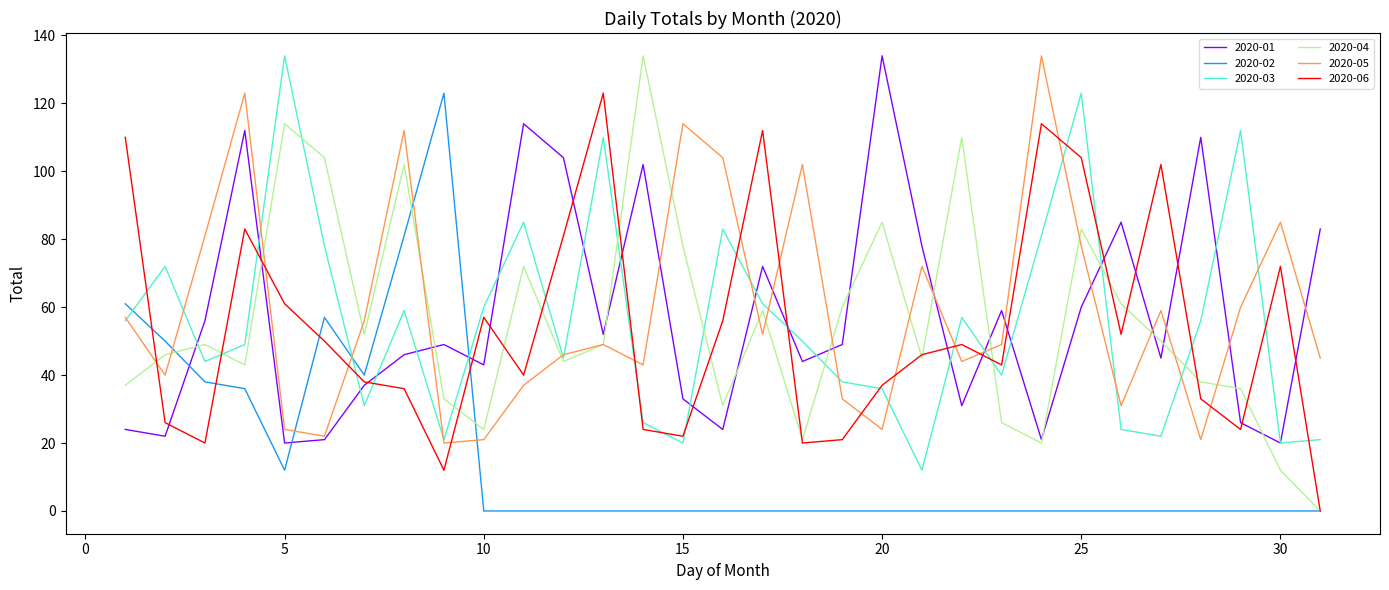

What is the minimum value for 2020-03?

12